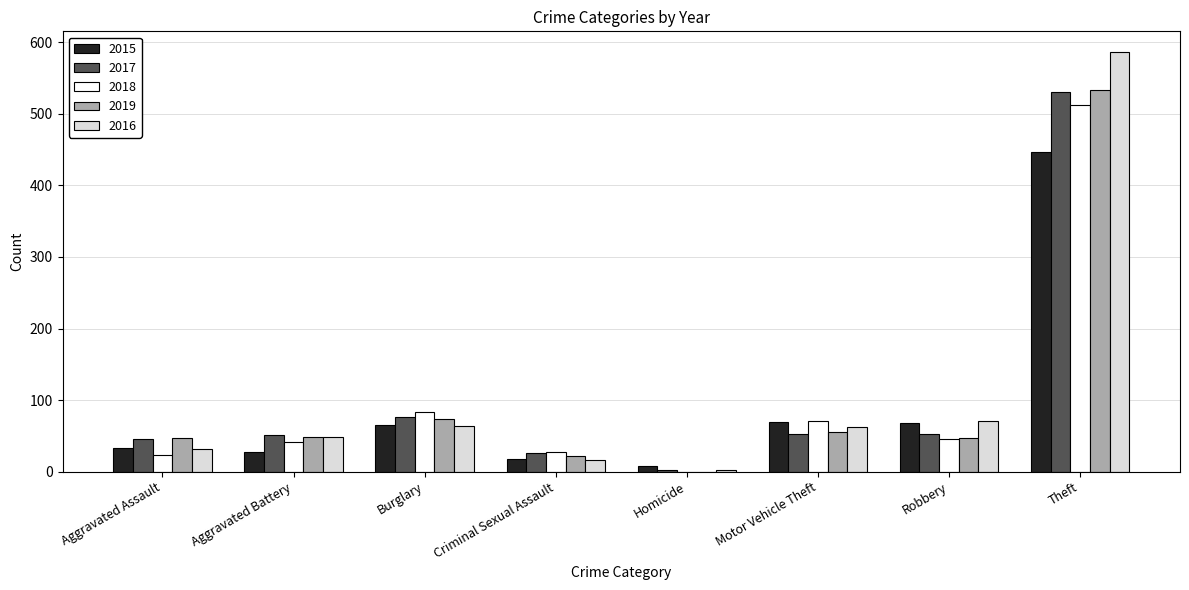

Count the number of categories in the chart.

8